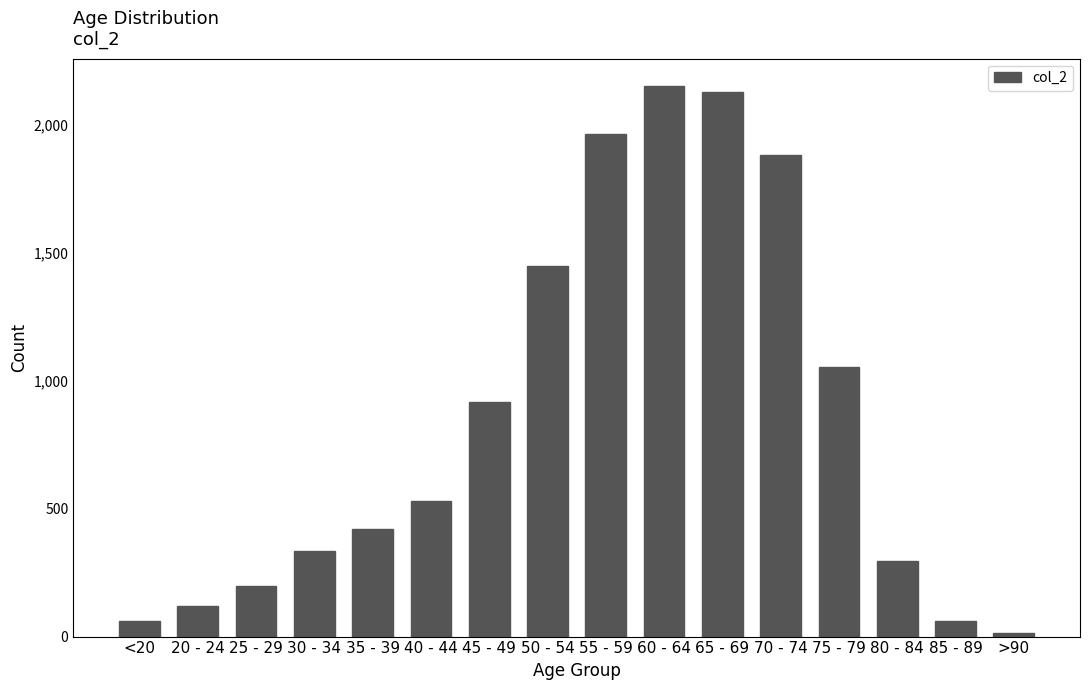

Is it true that the value at <20 is 62?

True